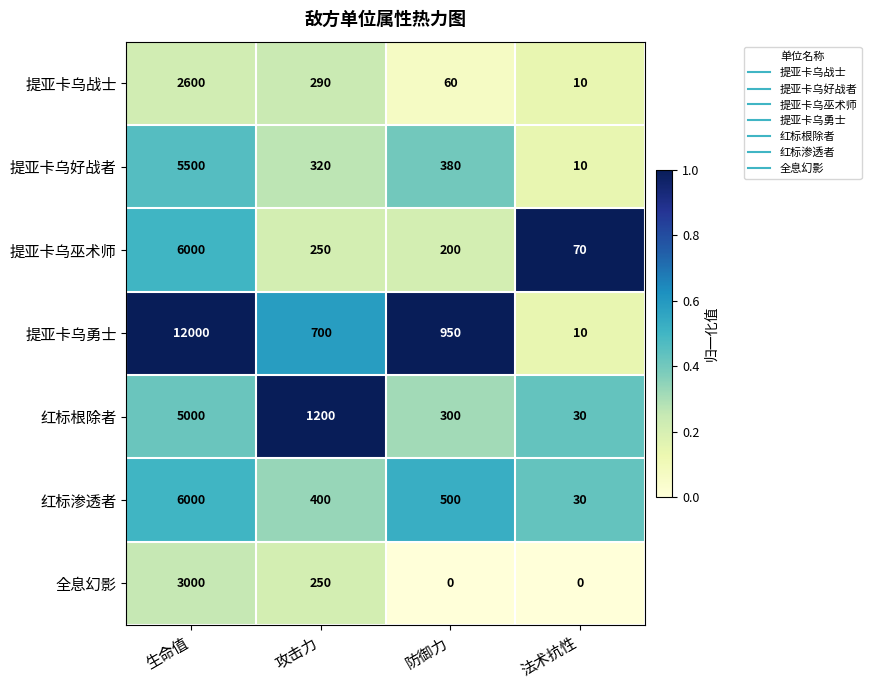

The 提亚卡乌巫术师 series shows 70 at 法术抗性. True or false?

True